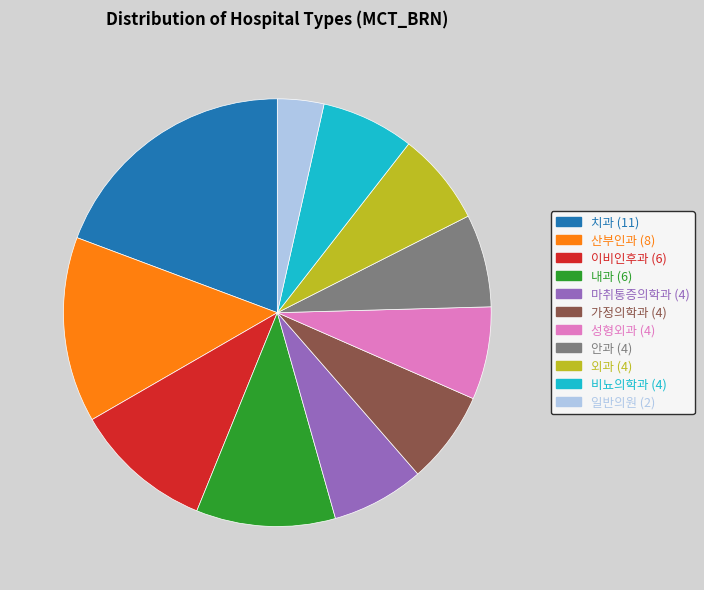

Is 이비인후과 the majority of the pie?

No